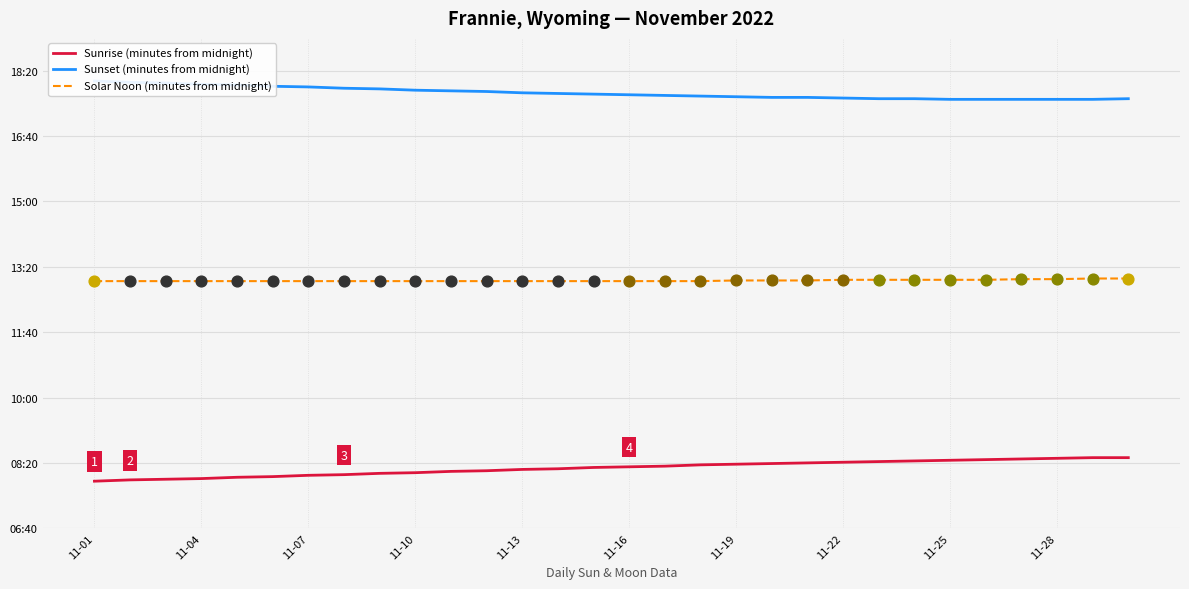

At which category is the sum across all series the highest?

29